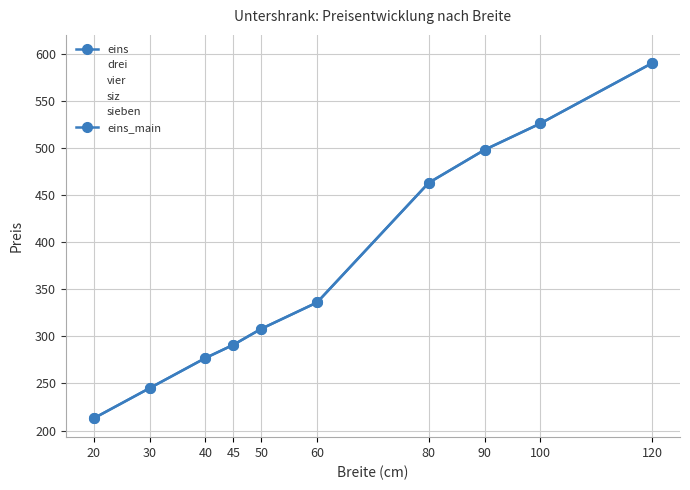

What are all the series names shown in the legend?

eins, drei, vier, siz, sieben, eins_main